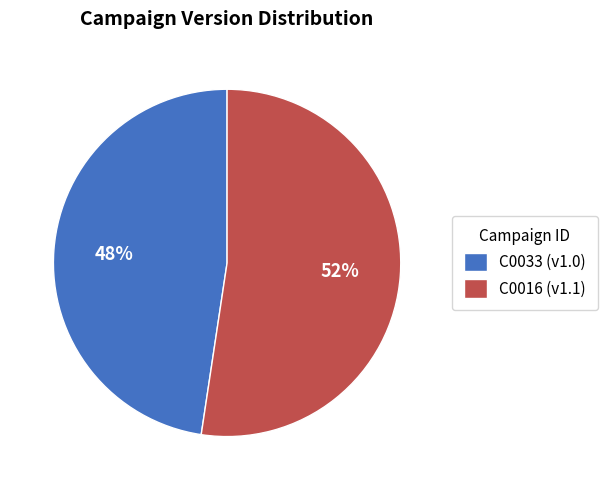

Count the number of slices in the pie.

2